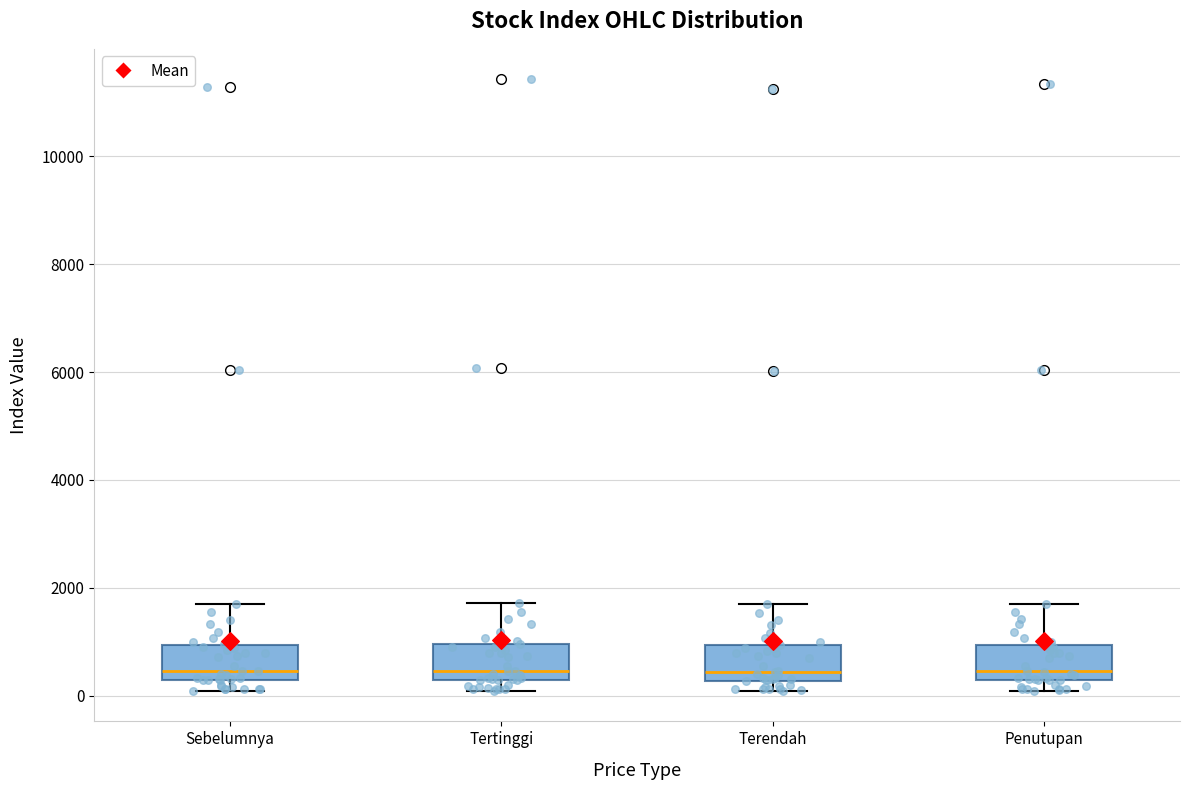

Reading left to right, transcribe this box plot: for each box, give where its median line is, the range the box spans, and where its two whiskers end, as read against the y-axis. The values are not printed on the chart, so give them approximately, as read against the axis.

Sebelumnya: median 400, box 200 to 1000, whiskers 0 to 1800
Tertinggi: median 400, box 200 to 1000, whiskers 0 to 1800
Terendah: median 400, box 200 to 1000, whiskers 0 to 1800
Penutupan: median 400, box 200 to 1000, whiskers 0 to 1800